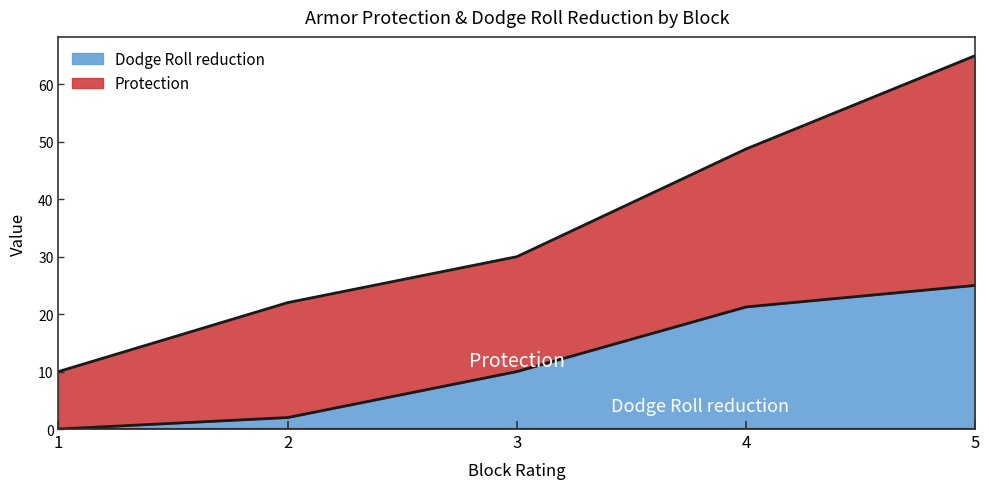

True or false: Protection and Dodge Roll reduction cross at least once.

False